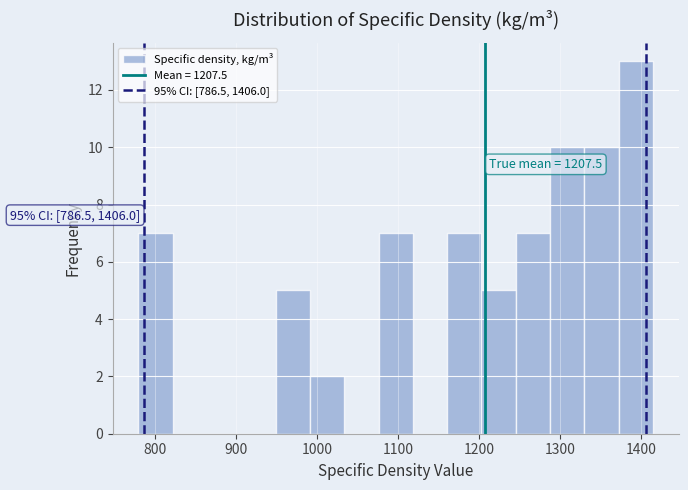

Over which range of the x-axis is the bar tallest?

1370 to 1420